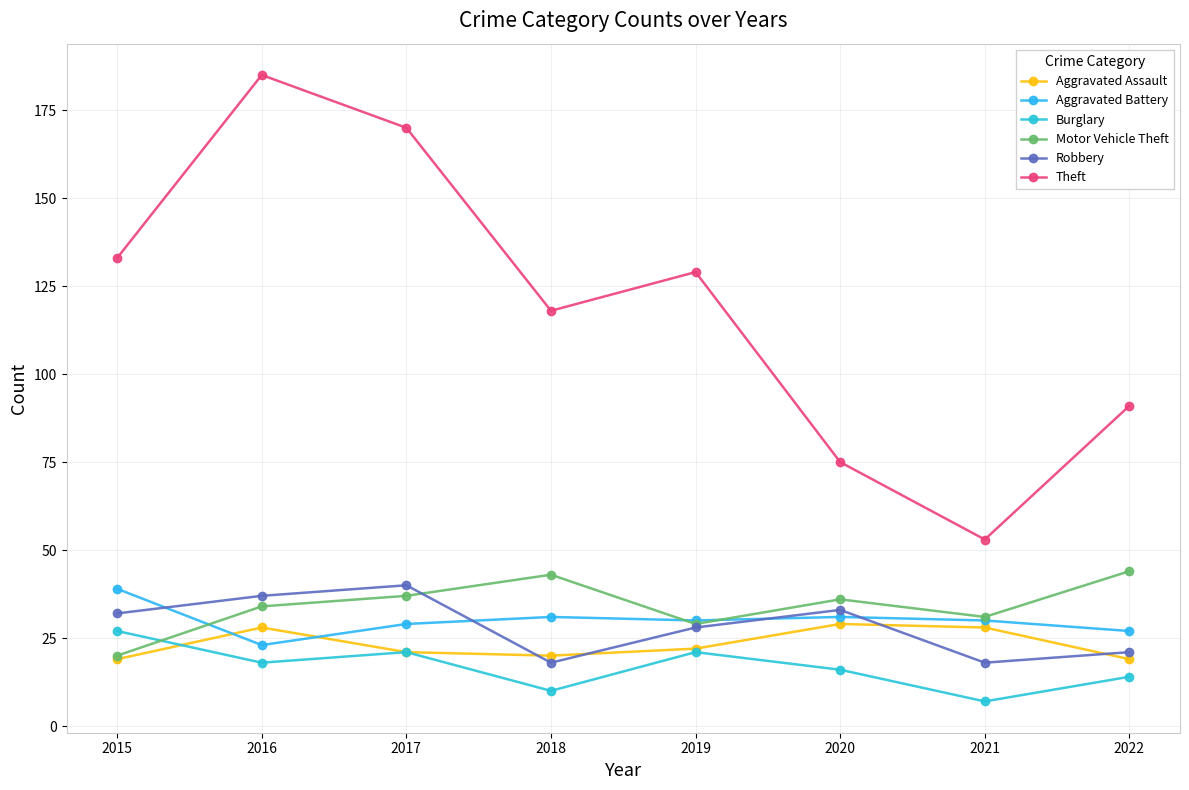

What is the minimum value for Aggravated Assault?

19